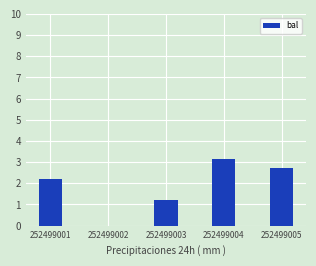

Count the number of values greater than 2.

3